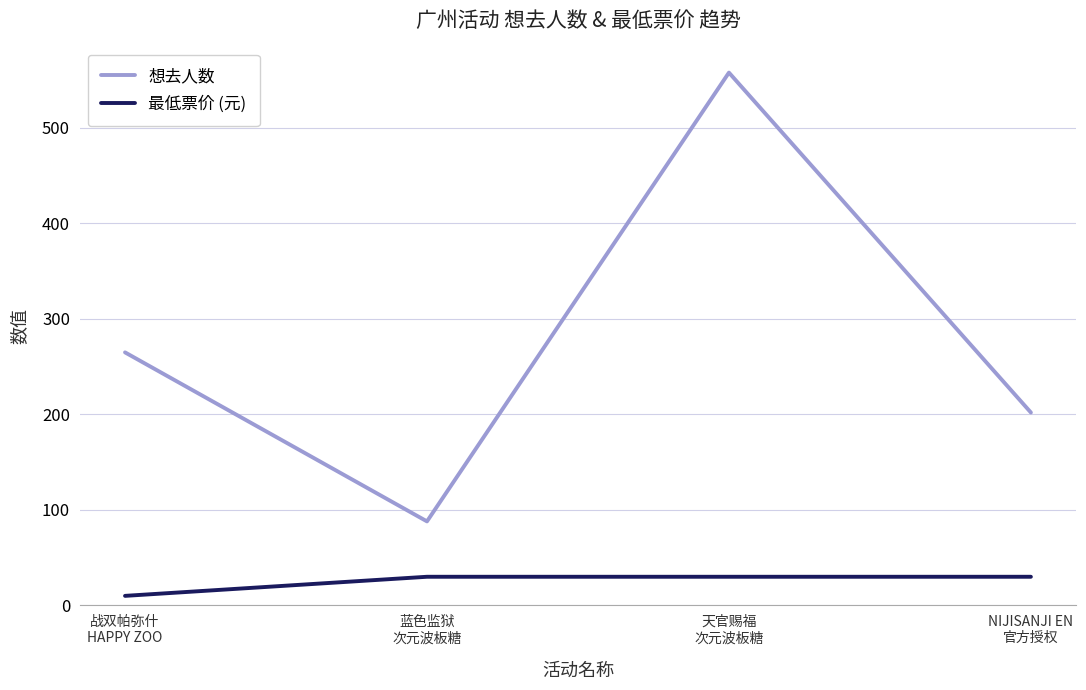

Which series has the largest range (max minus min)?

想去人数